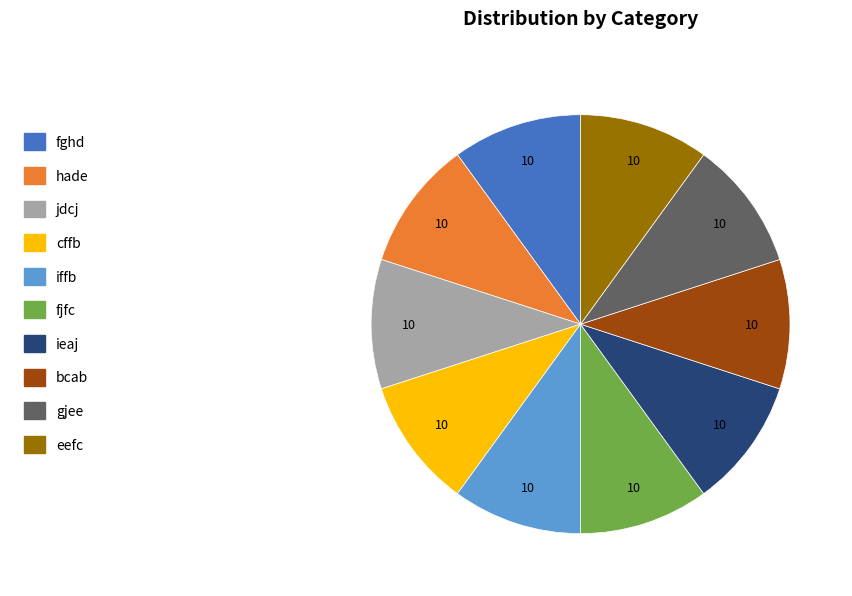

True or false: bcab accounts for 1% of the total.

False